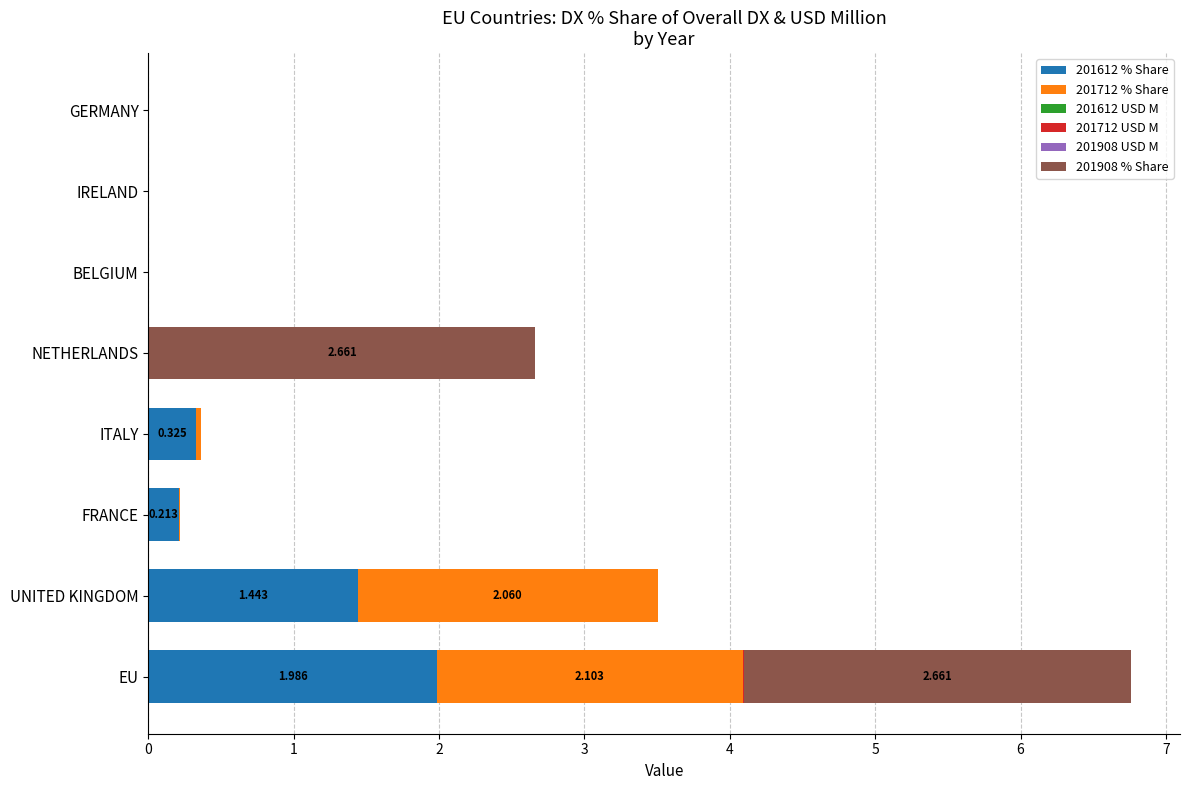

At which category is the sum across all series the highest?

EU